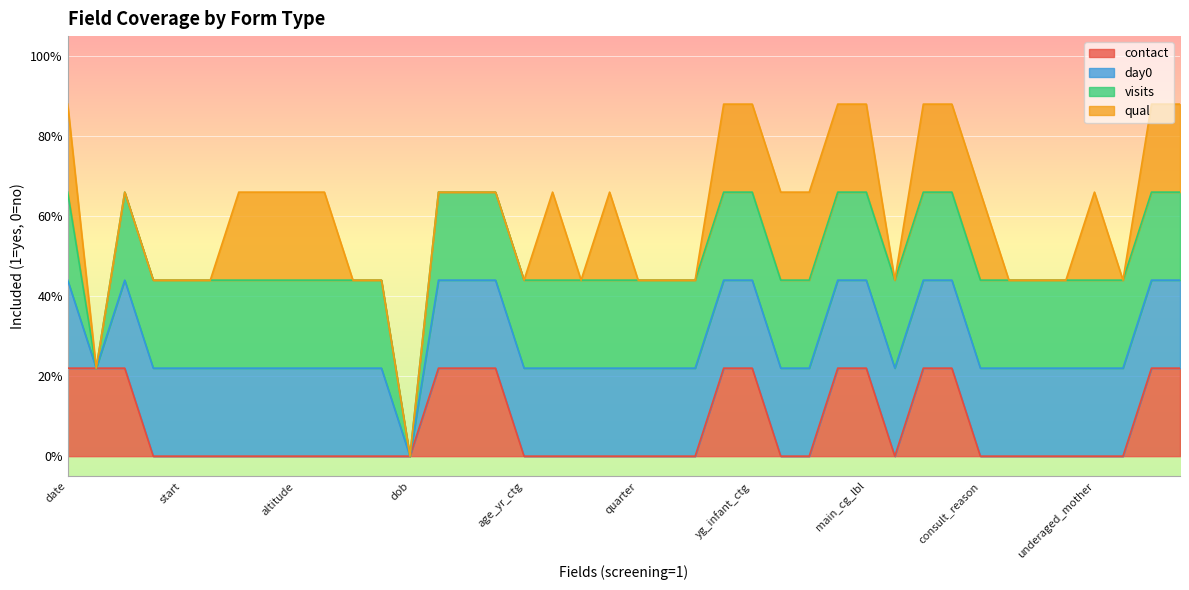

How many visits values are between 1 and 2?

38